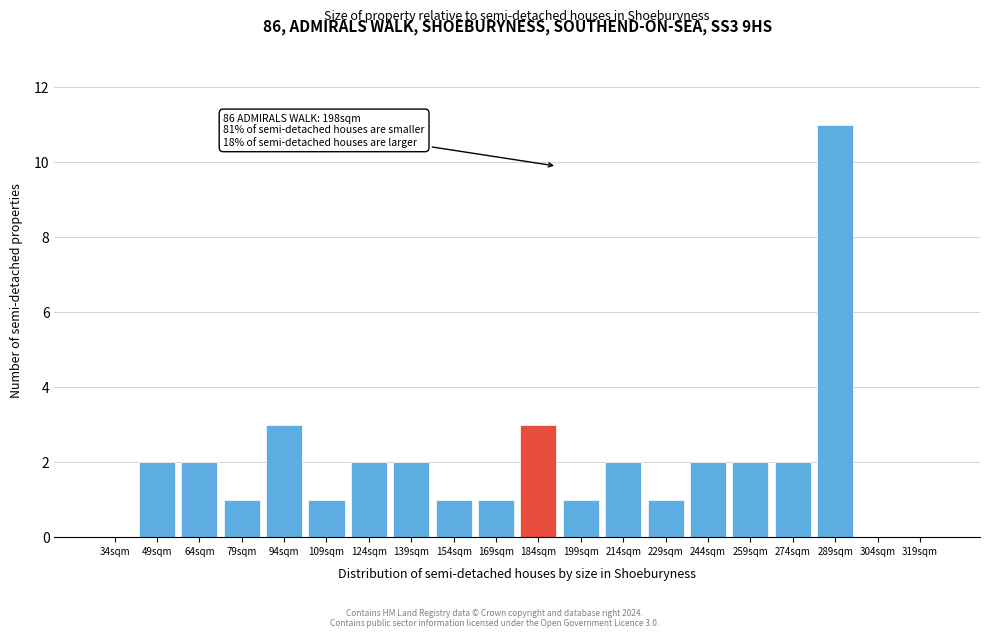

Reading right to left, what are all the values shown in this chart?

319sqm=0	304sqm=0	289sqm=11	274sqm=2	259sqm=2	244sqm=2	229sqm=1	214sqm=2	199sqm=1	184sqm=3	169sqm=1	154sqm=1	139sqm=2	124sqm=2	109sqm=1	94sqm=3	79sqm=1	64sqm=2	49sqm=2	34sqm=0